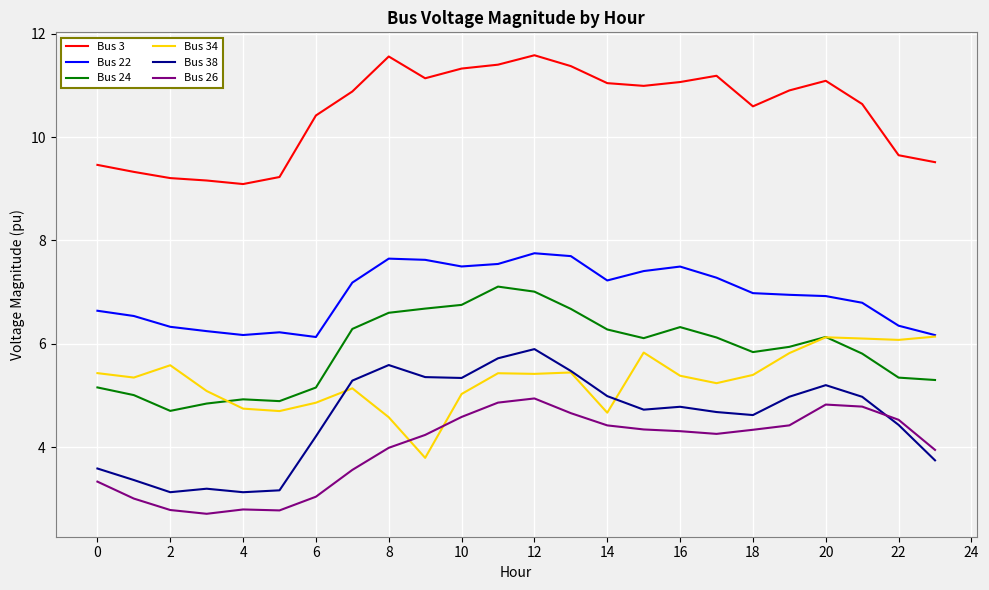

Which series has the largest total across all categories?

Bus 3